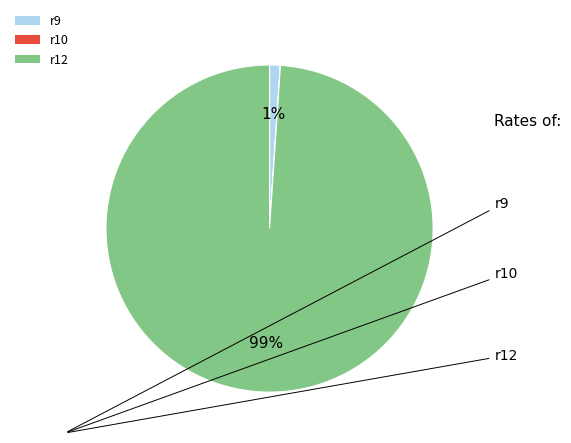

True or false: r9 accounts for 1% of the total.

True